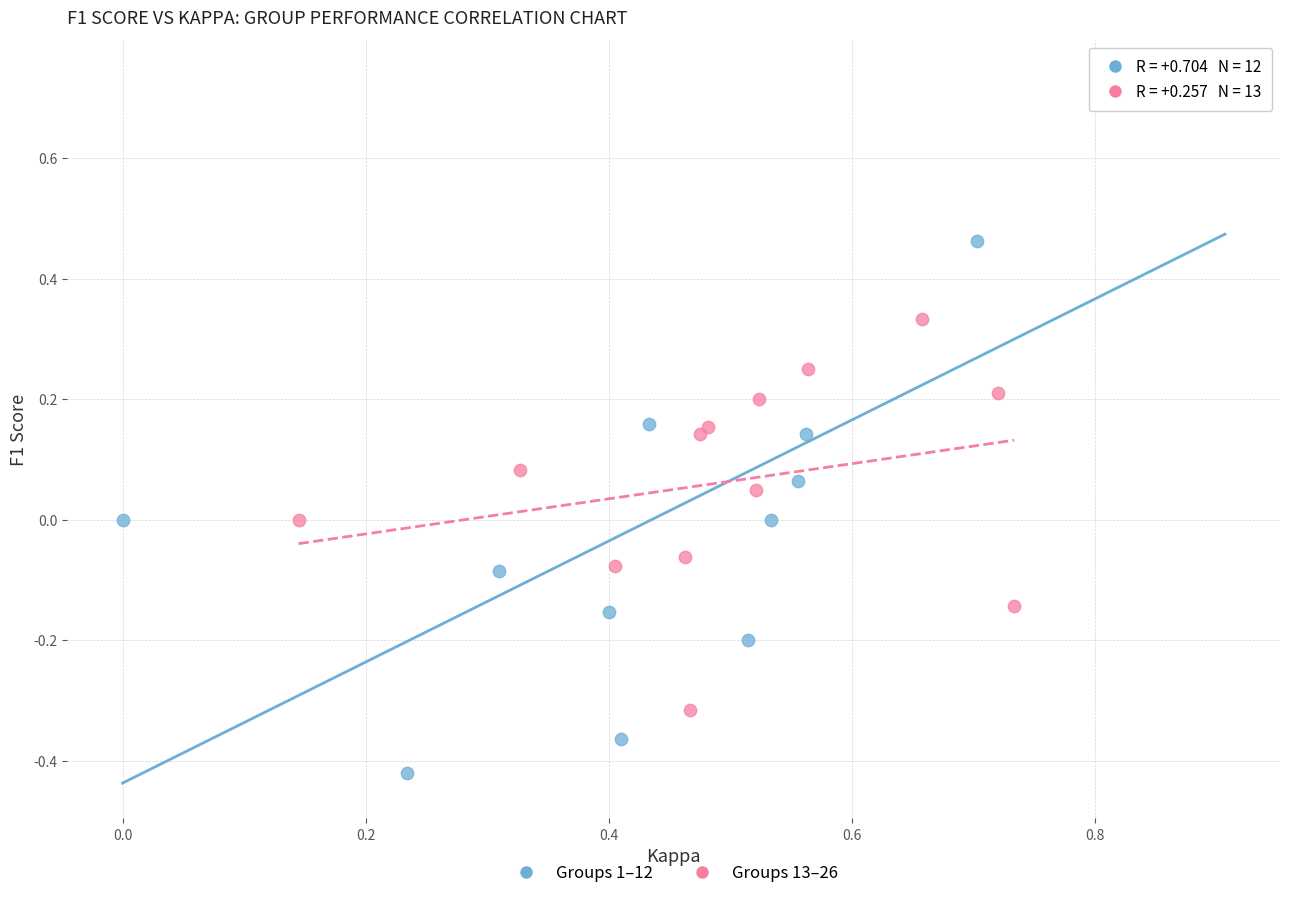

Which series reaches the maximum Y coordinate?

Groups 1–12